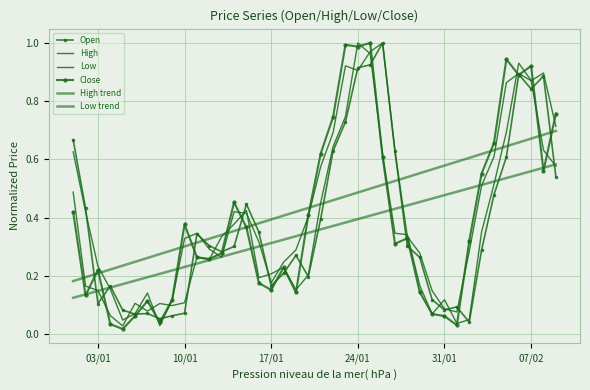

What is the maximum value shown in the chart?

1.0